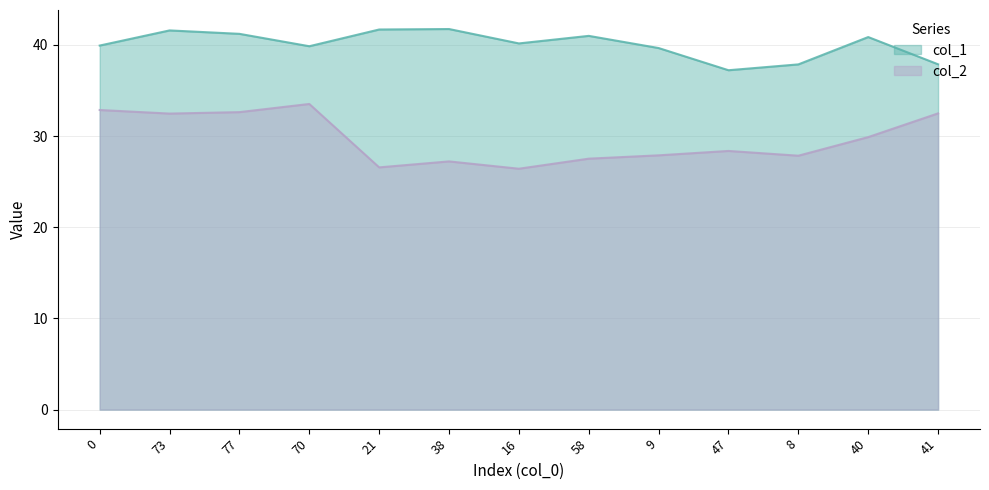

What position from the right is 73?

12